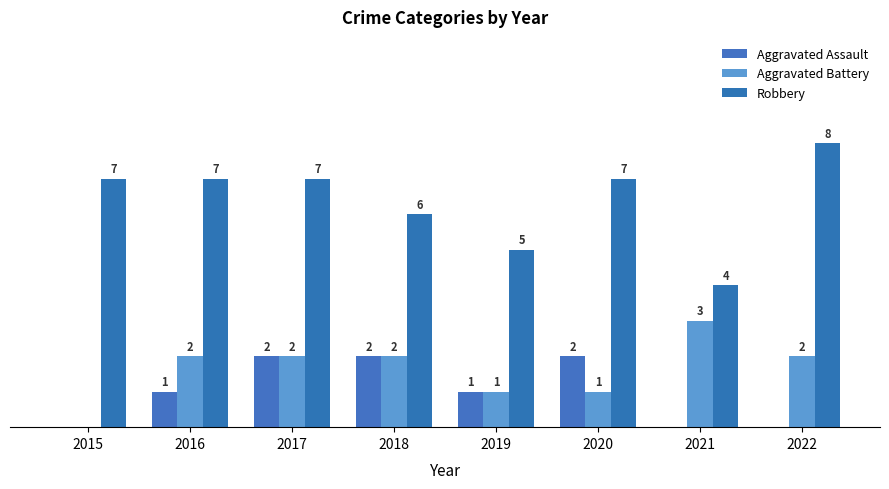

What are all the series names shown in the legend?

Aggravated Assault, Aggravated Battery, Robbery